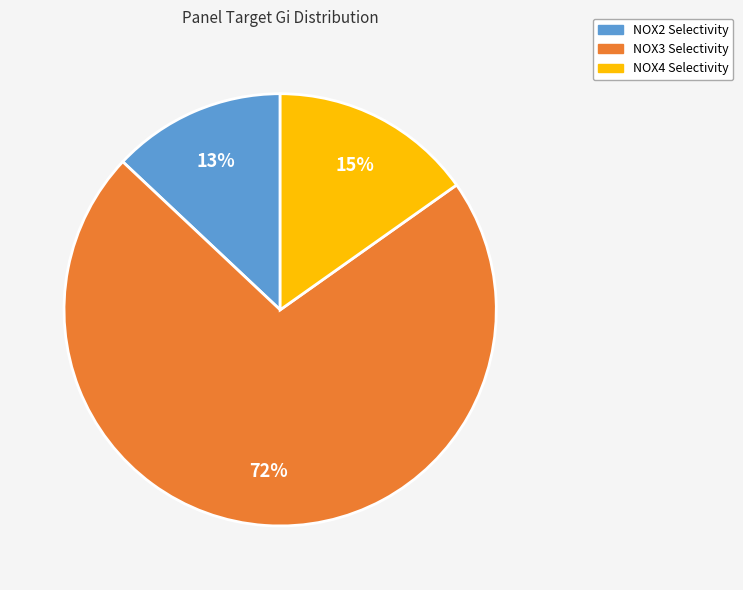

Between NOX2 Selectivity and NOX3 Selectivity, which is larger?

NOX3 Selectivity